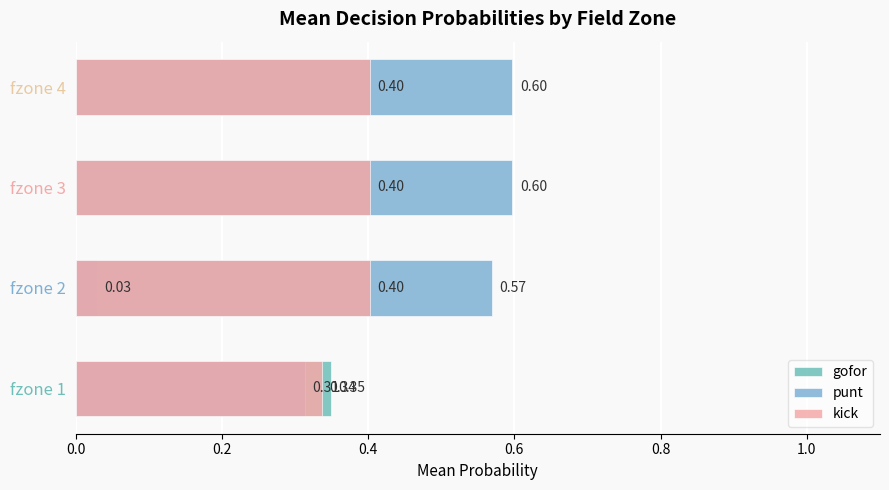

Reading left to right, what are all the values shown in this chart?

gofor: 0.3	0.0	0.0	0.0
punt: 0.3	0.6	0.6	0.6
kick: 0.3	0.4	0.4	0.4